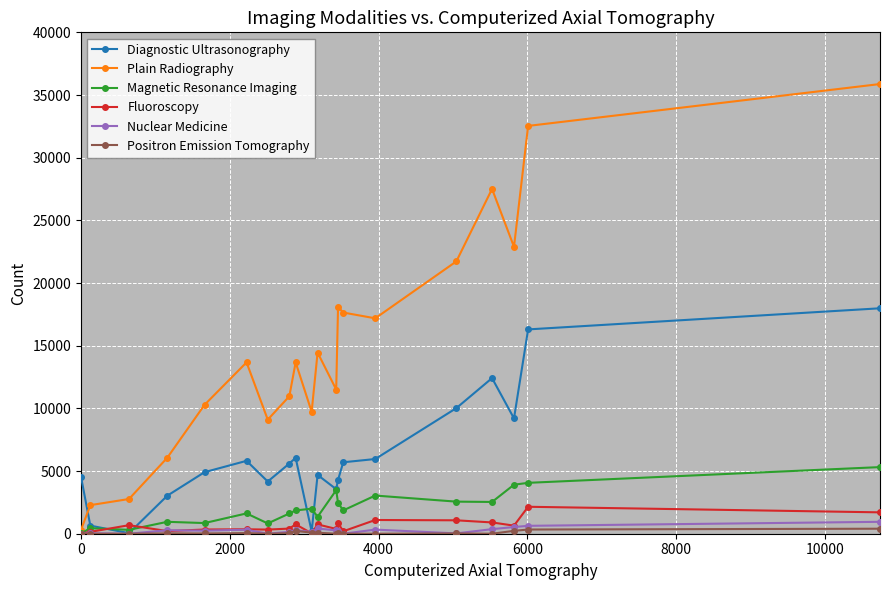

What are all the series names shown in the legend?

Diagnostic Ultrasonography, Plain Radiography, Magnetic Resonance Imaging, Fluoroscopy, Nuclear Medicine, Positron Emission Tomography